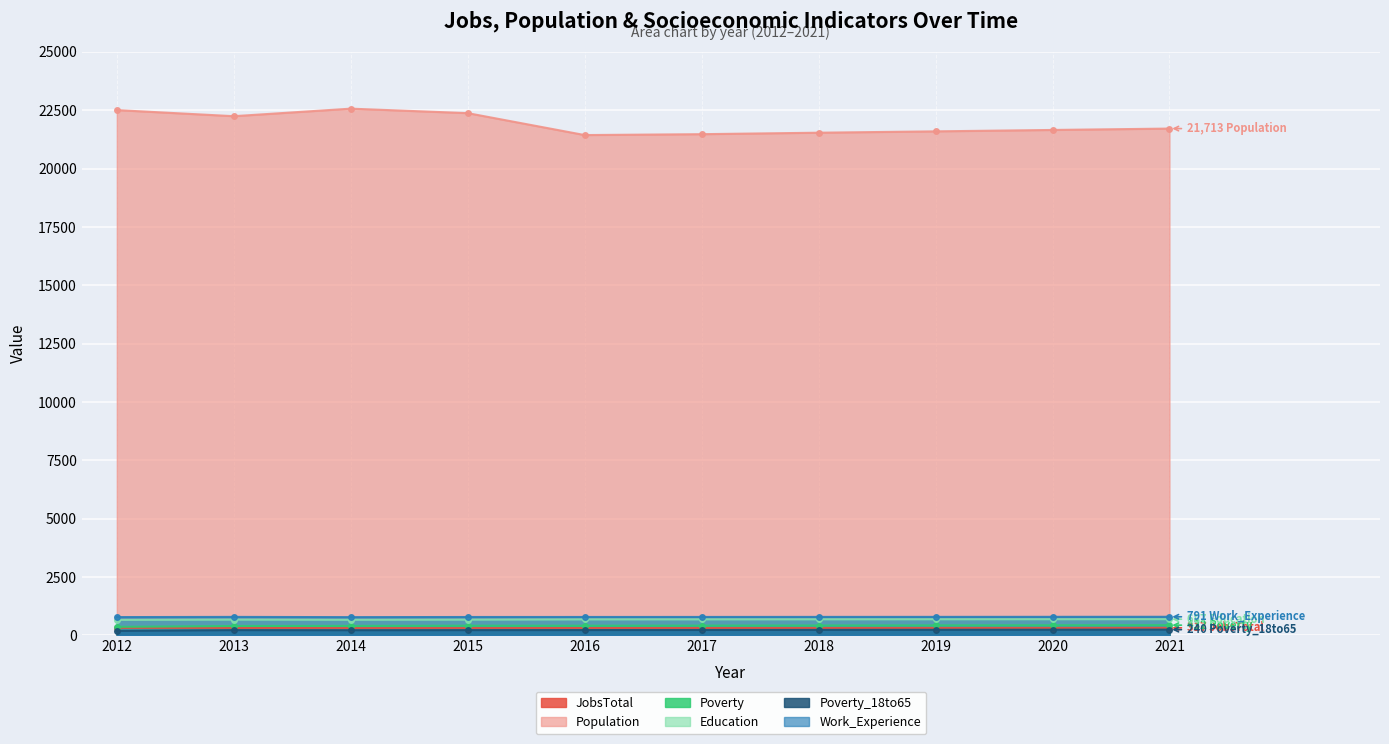

Reading left to right, extract all data points from this chart.

JobsTotal: 318	313	305	306	309	310	312	314	315	317
Population: 22505	22244	22567	22375	21435	21473	21536	21594	21654	21713
Poverty: 359	396	400	408	407	412	417	422	427	432
Education: 658	668	662	667	678	679	681	683	685	687
Poverty_18to65: 188	219	215	219	222	225	229	233	236	240
Work_Experience: 778	786	776	782	783	784	786	787	789	791